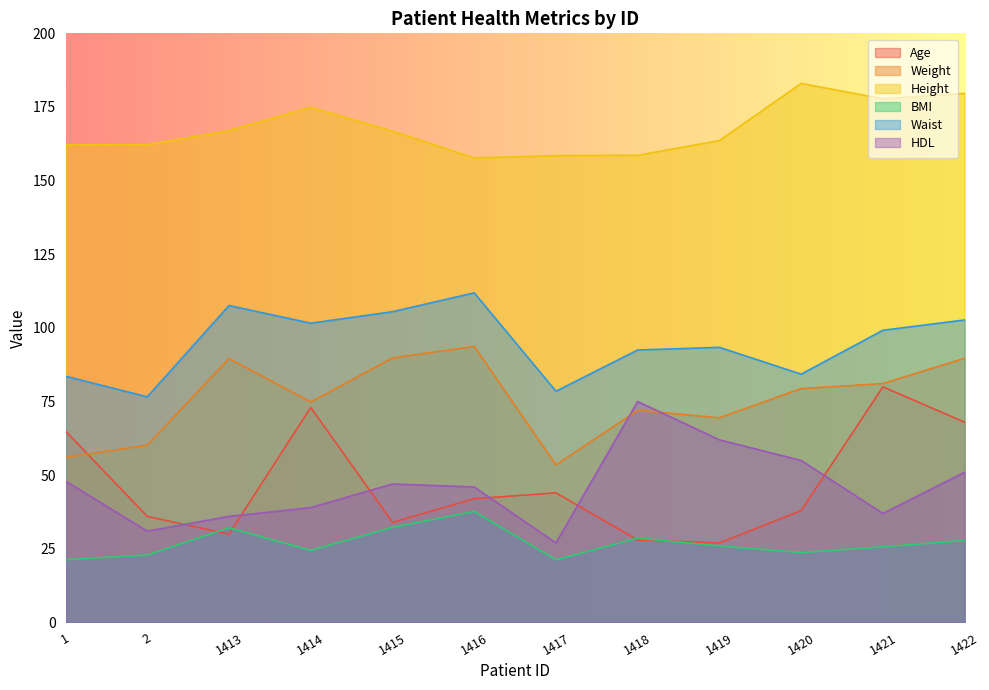

What is the total value across all series at 1421?

500.8